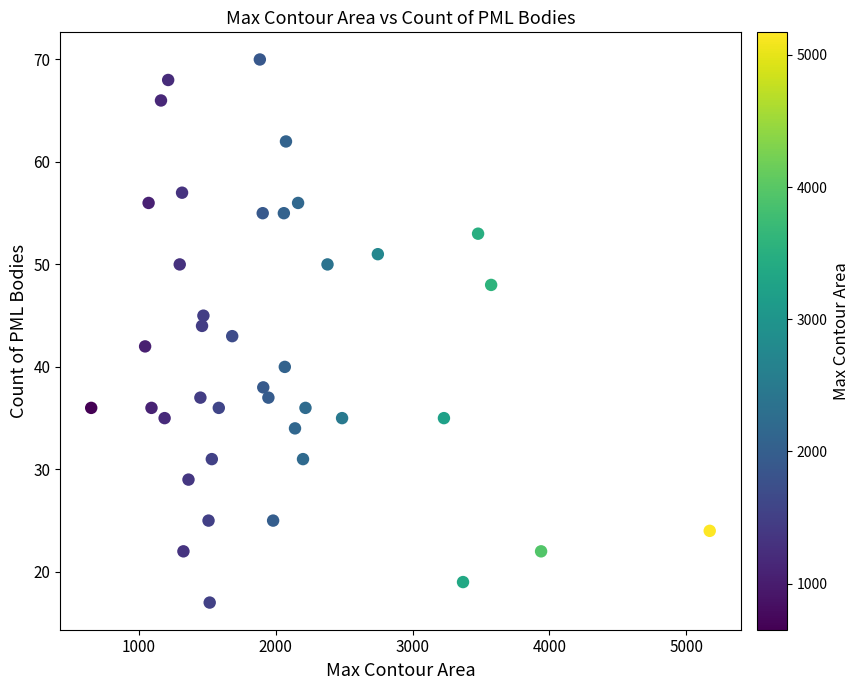

What is the range of Y values (max minus min)?

53